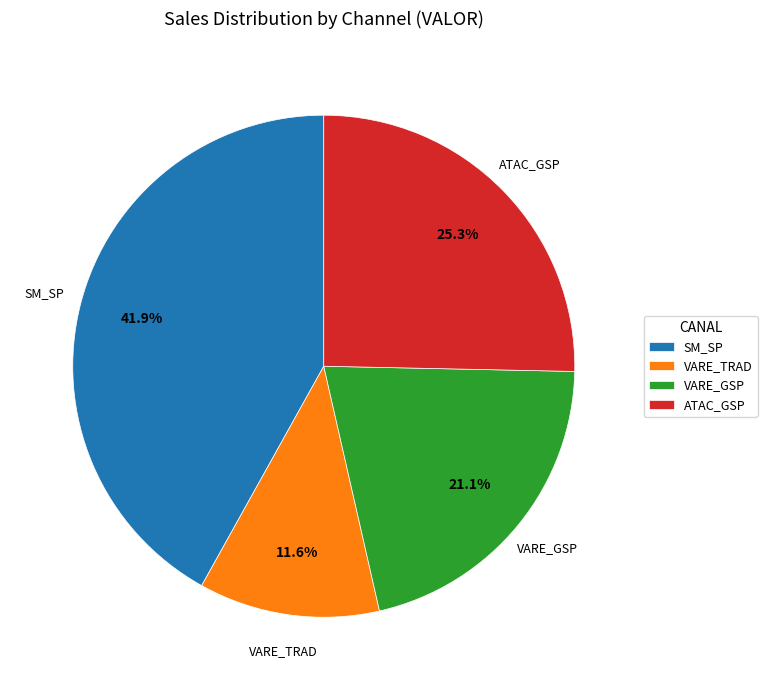

Do ATAC_GSP and VARE_GSP together represent more than half of the pie?

No